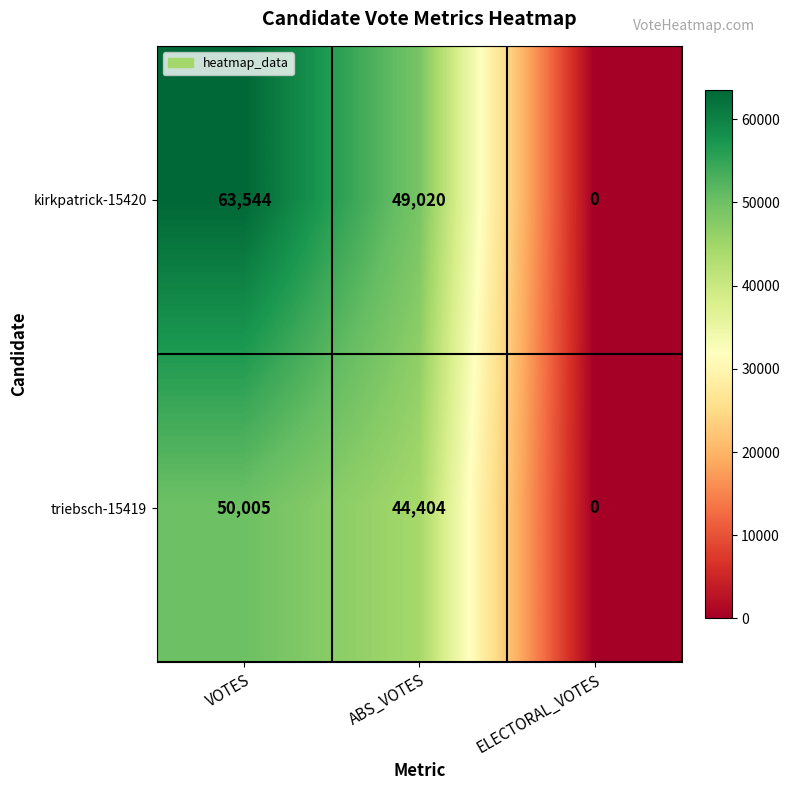

What is the spread (max minus min) of values at VOTES?

13539